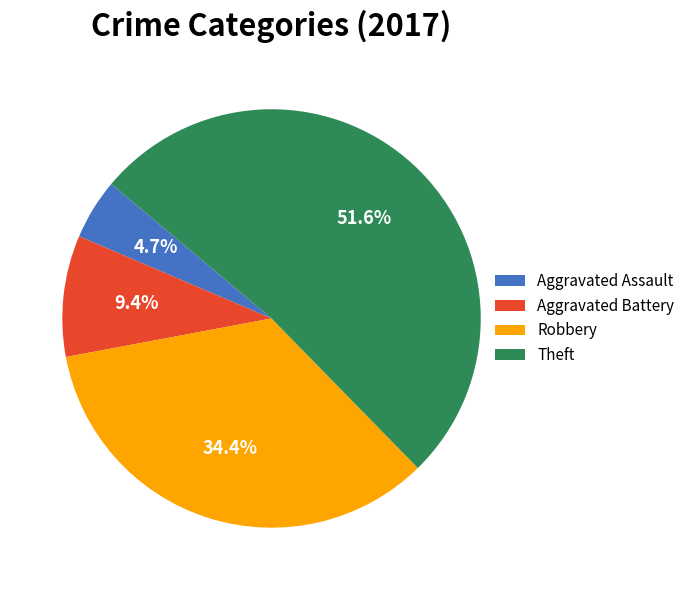

What is the largest slice in the pie chart?

Theft